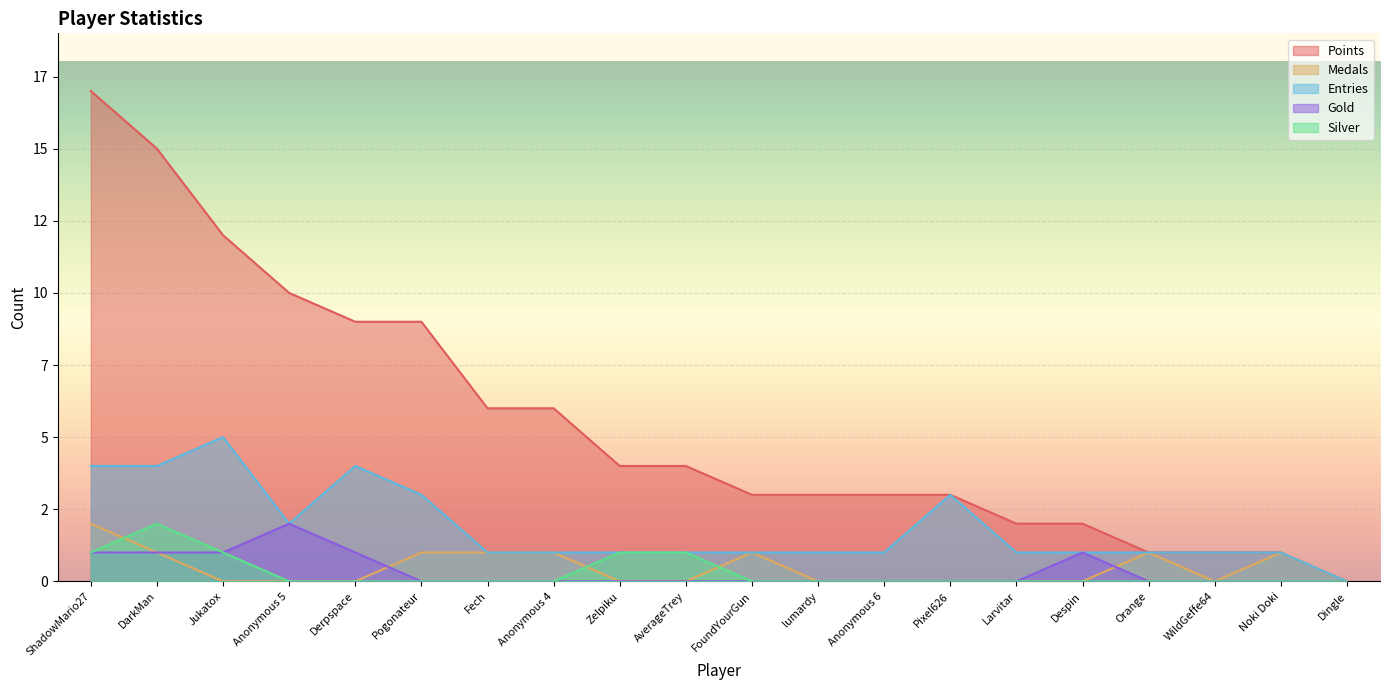

True or false: Silver and Medals cross at least once.

True